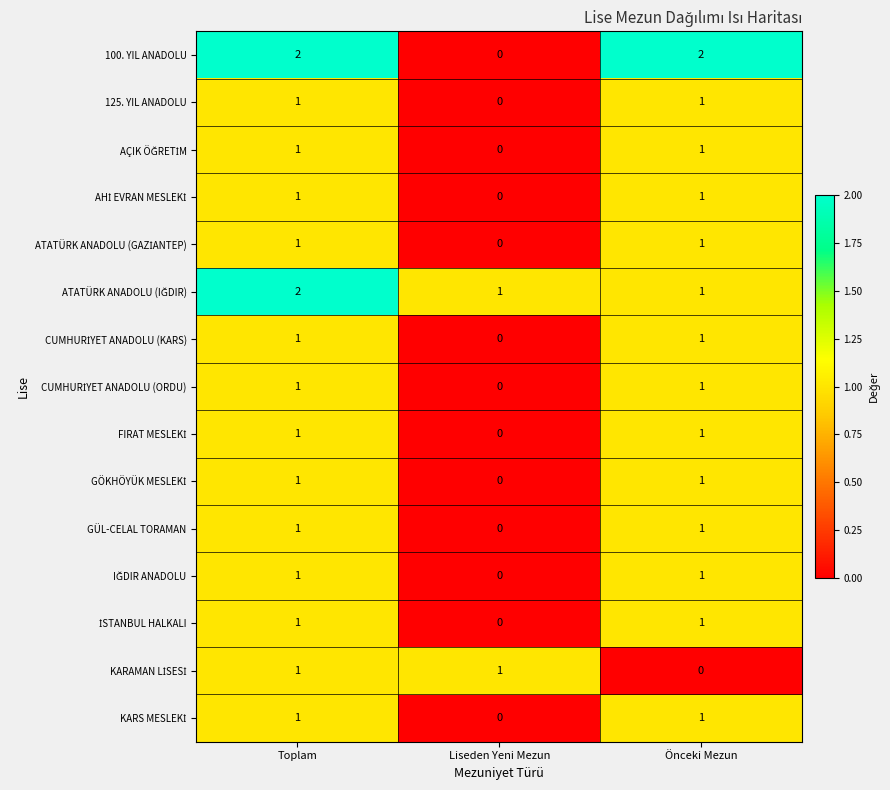

How many 125. YIL ANADOLU values are between 0 and 1?

3